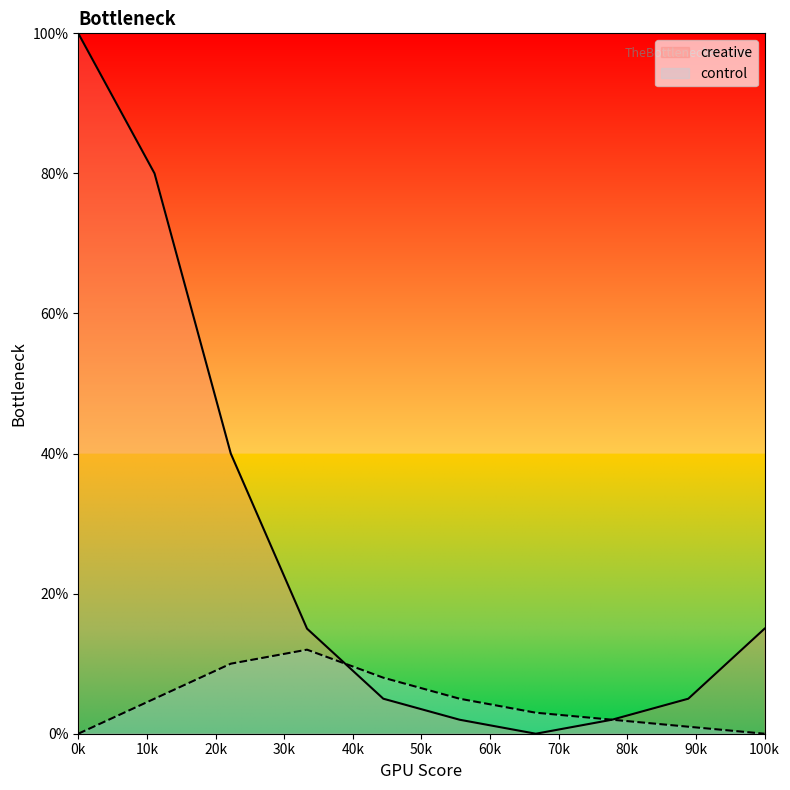

What is the maximum value shown in the chart?

100